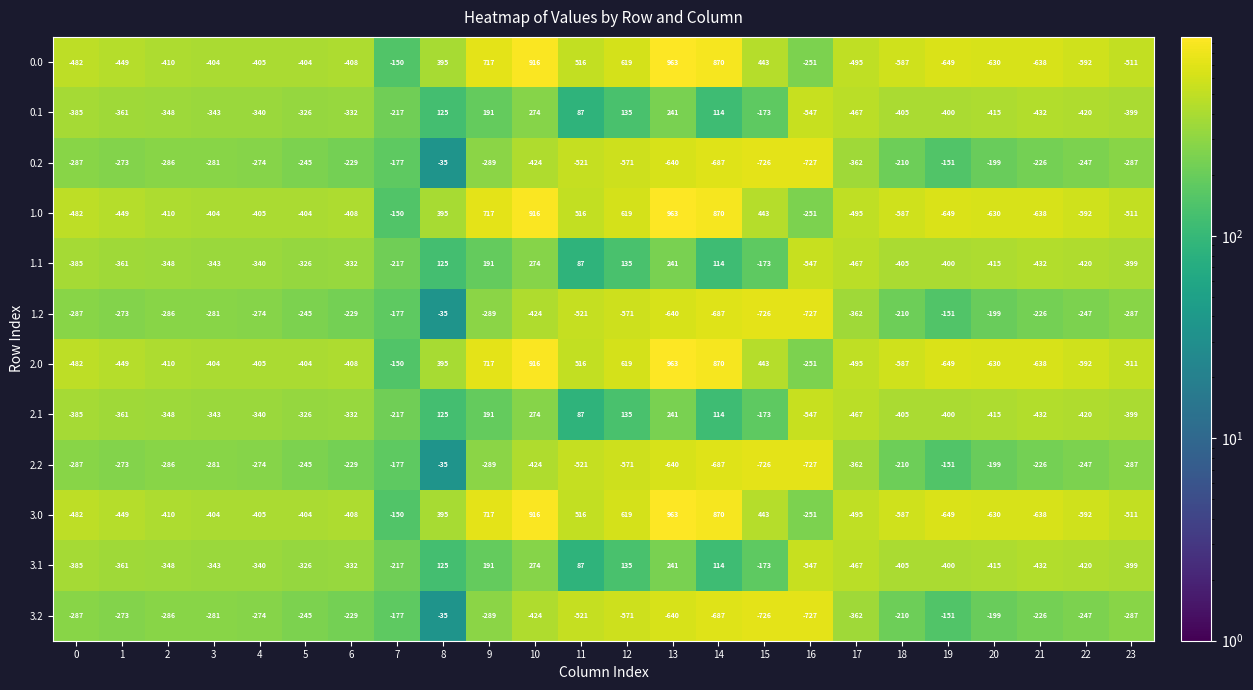

What is the spread (max minus min) of values at 14?

1557